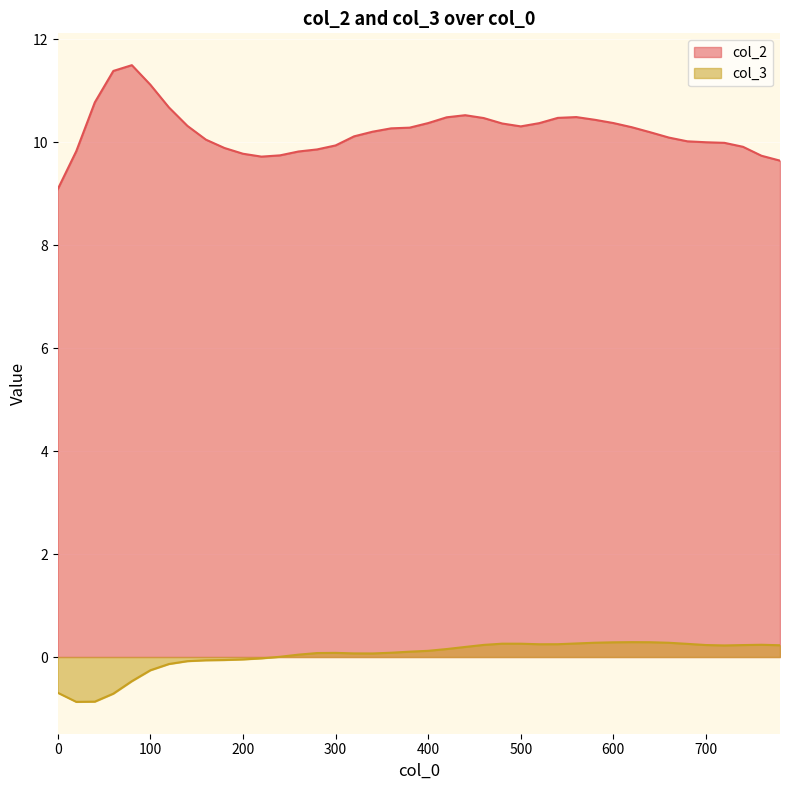

How many lines are shown in the chart?

2